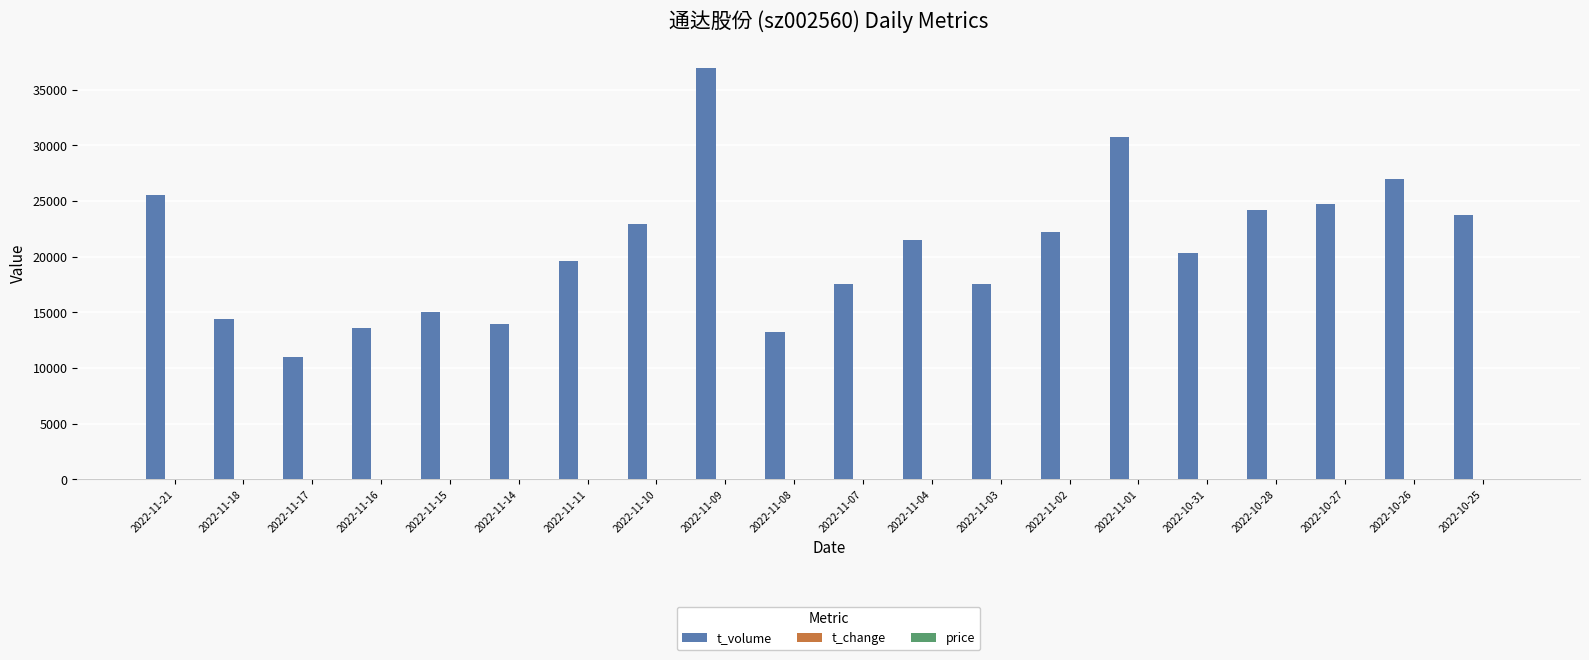

The value of t_volume at 2022-11-15 is 4367.2. True or false?

False